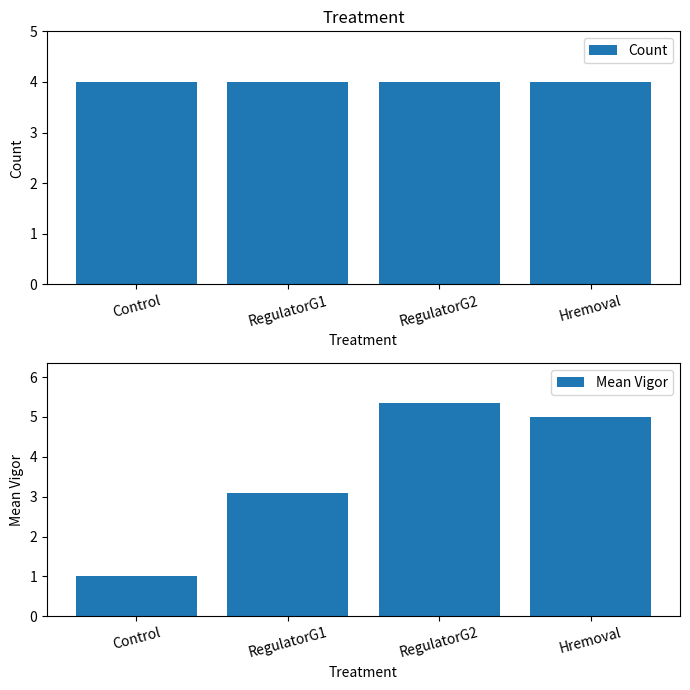

What is the sum of the Count values at Hremoval and Control?

8.0